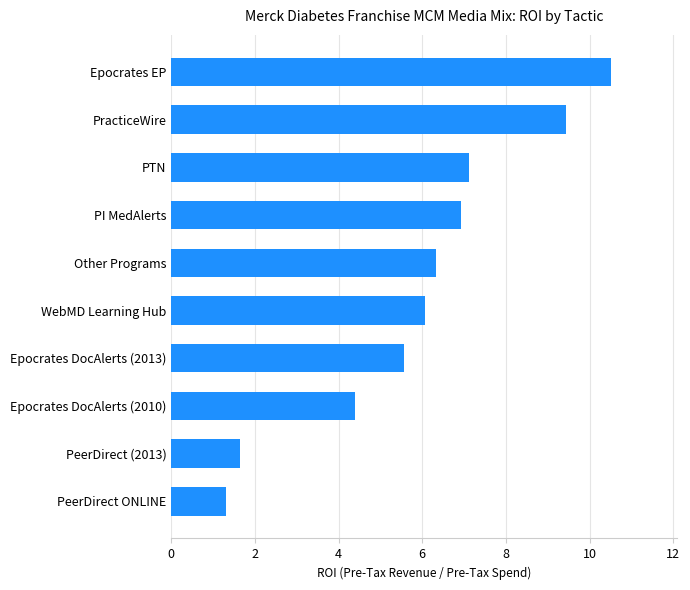

What is the ratio of the value at PI MedAlerts to the value at Epocrates DocAlerts (2010)?

1.6